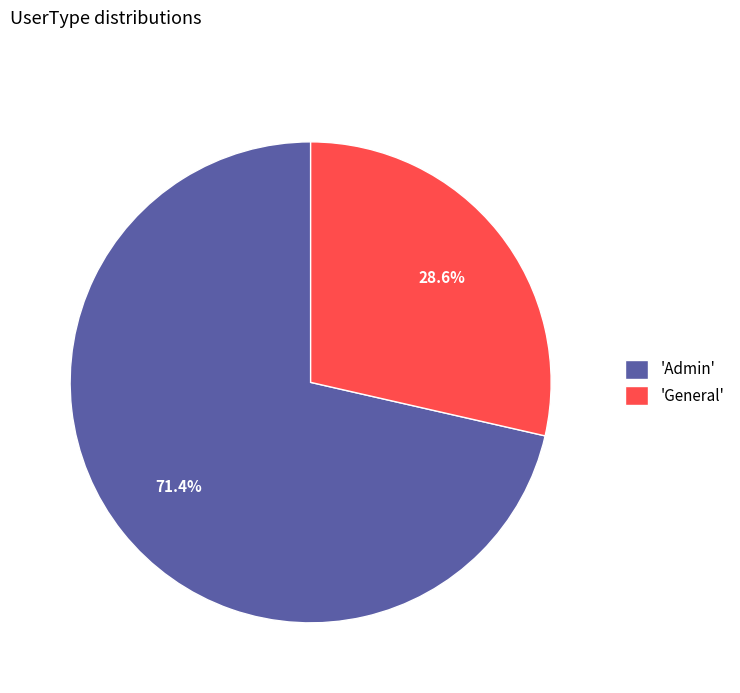

Count the number of slices in the pie.

2